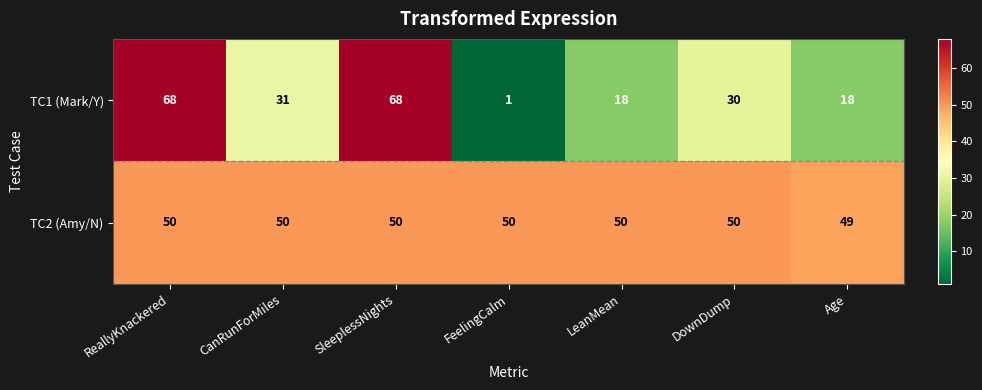

True or false: TC2 (Amy/N) has a value of 65 at FeelingCalm.

False